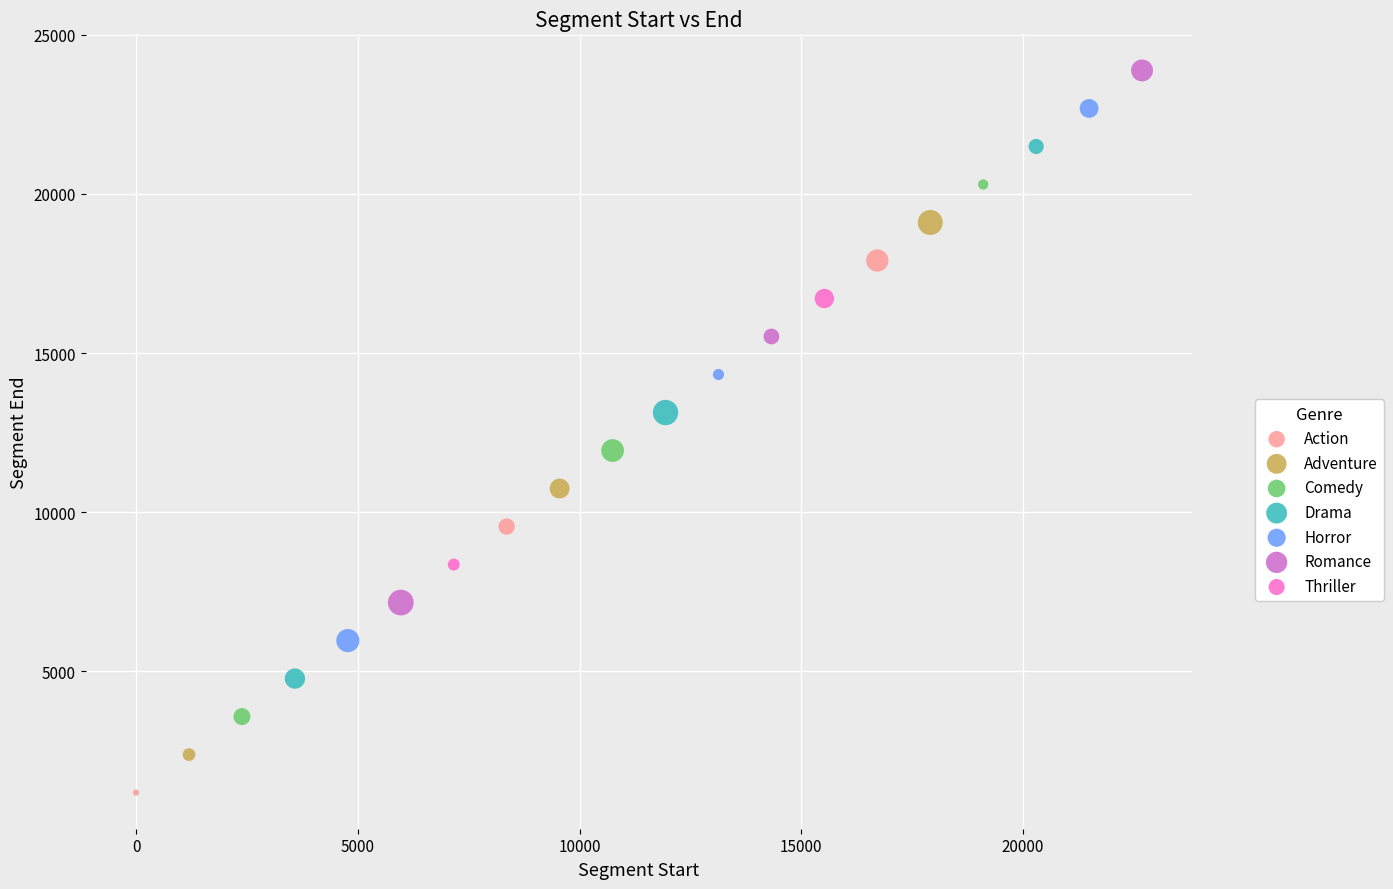

What are all the series names shown in the legend?

Action, Adventure, Comedy, Drama, Horror, Romance, Thriller